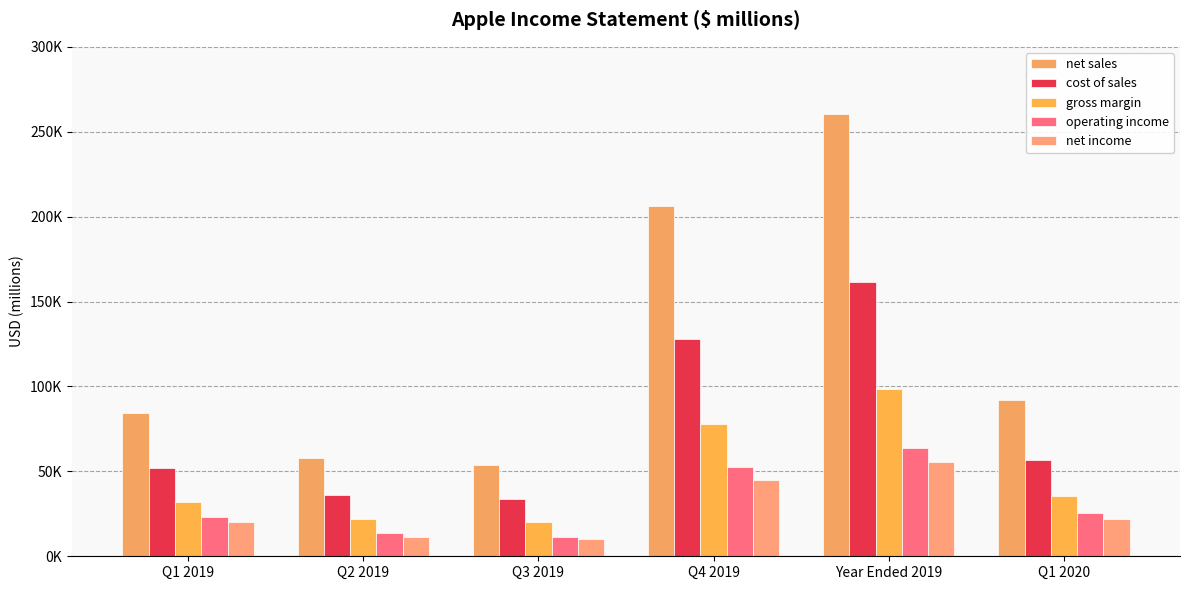

What is the maximum value shown in the chart?

260174